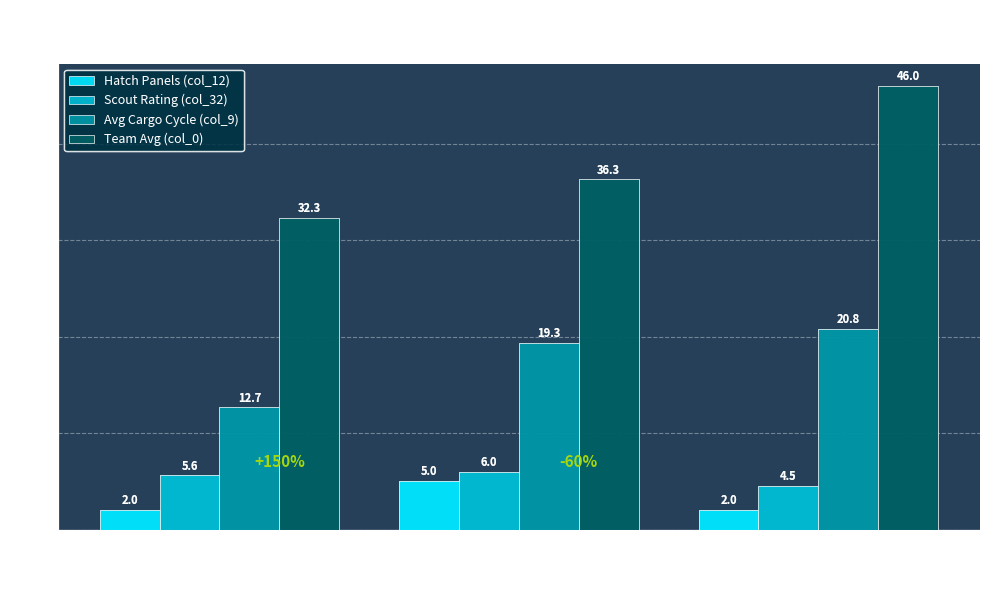

At which category is the sum across all series the highest?

right